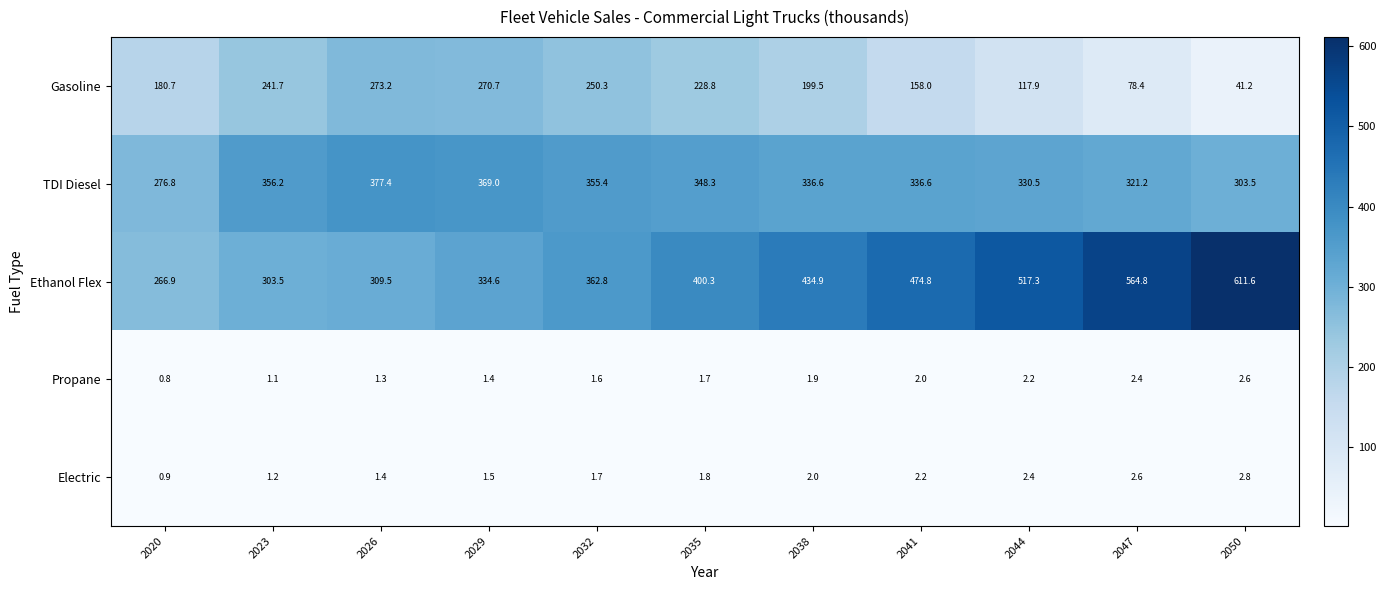

Rank the categories by Ethanol Flex value from highest to lowest.

2050, 2047, 2044, 2041, 2038, 2035, 2032, 2029, 2026, 2023, 2020